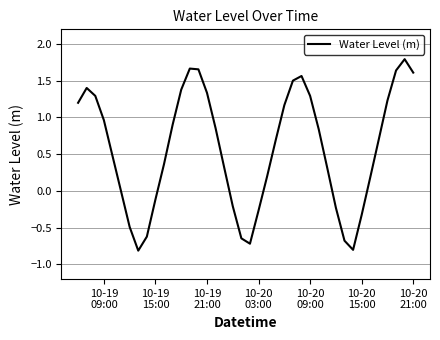

What is the maximum value shown in the chart?

1.8